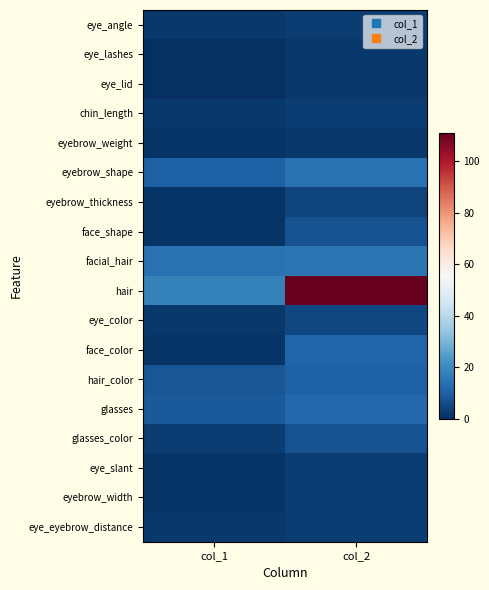

Reading right to left, list all the values displayed in this chart.

eye_angle: col_2=3	col_1=2
eye_lashes: col_2=2	col_1=0
eye_lid: col_2=2	col_1=0
chin_length: col_2=3	col_1=2
eyebrow_weight: col_2=2	col_1=1
eyebrow_shape: col_2=14	col_1=10
eyebrow_thickness: col_2=4	col_1=1
face_shape: col_2=7	col_1=1
facial_hair: col_2=15	col_1=14
hair: col_2=111	col_1=18
eye_color: col_2=5	col_1=2
face_color: col_2=11	col_1=1
hair_color: col_2=10	col_1=8
glasses: col_2=12	col_1=9
glasses_color: col_2=7	col_1=3
eye_slant: col_2=3	col_1=1
eyebrow_width: col_2=3	col_1=1
eye_eyebrow_distance: col_2=3	col_1=2